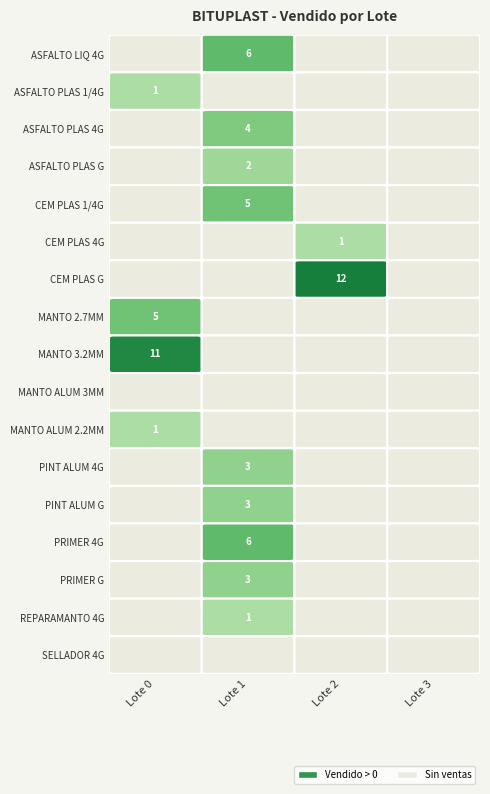

What is the maximum value for ASFALTO PLASTICO 4 GLN BITUPLAST?

4